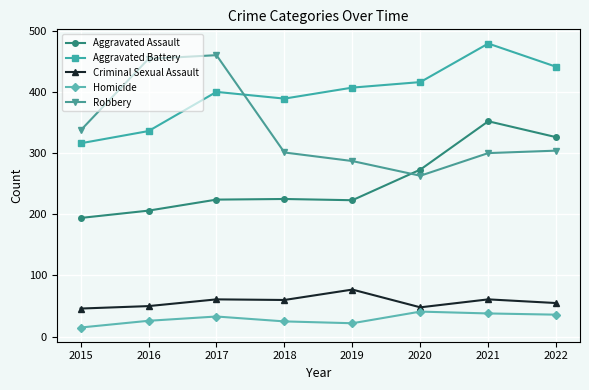

Which category has the lowest value in the Homicide series?

2015